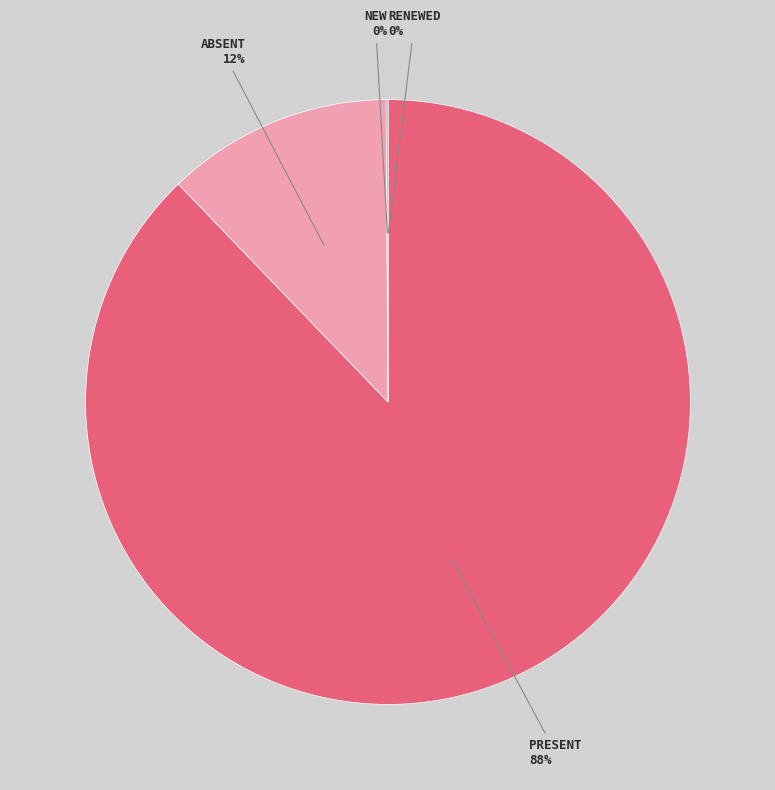

How much of the chart is everything except New?

99.9%